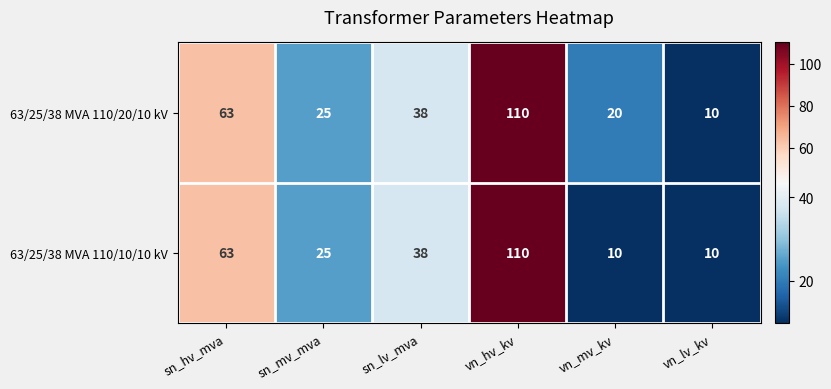

The value of 63/25/38 MVA 110/20/10 kV at sn_hv_mva is 96. True or false?

False